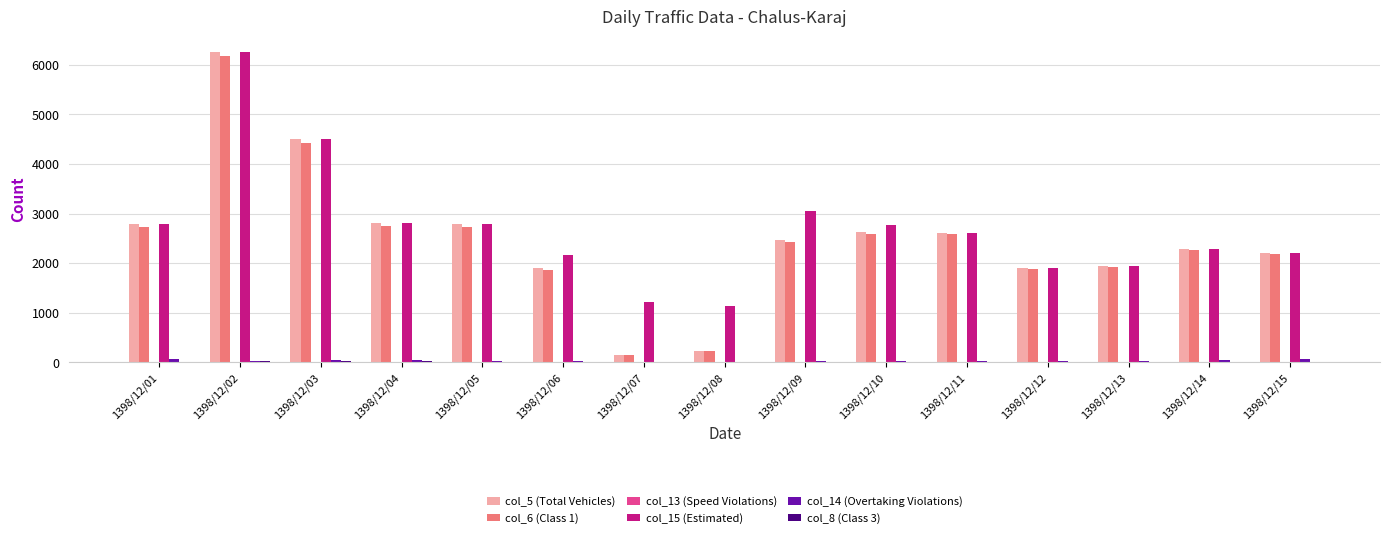

The value of col_6 (Class 1) at 1398/12/10 is 4321. True or false?

False